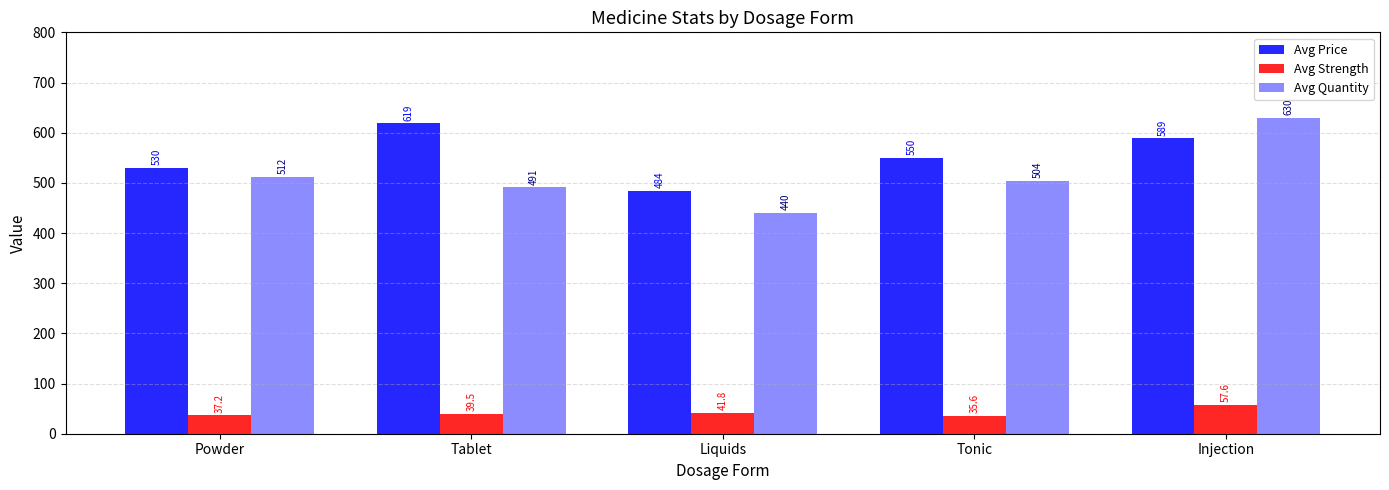

Reading left to right, transcribe all the data shown in this chart.

Avg Price: 530.1	618.8	484.3	549.5	589.3
Avg Strength: 37.2	39.5	41.8	35.6	57.6
Avg Quantity: 512.0	491.0	440.0	504.0	630.0